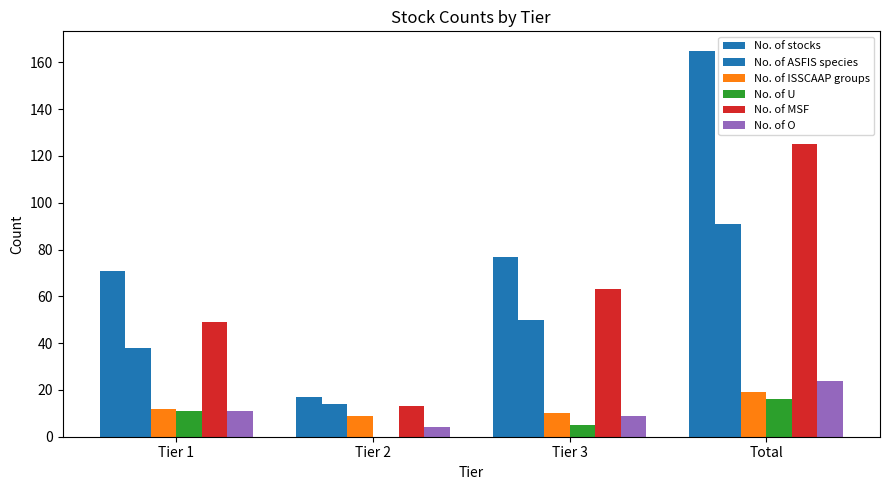

How many groups of bars are there?

4